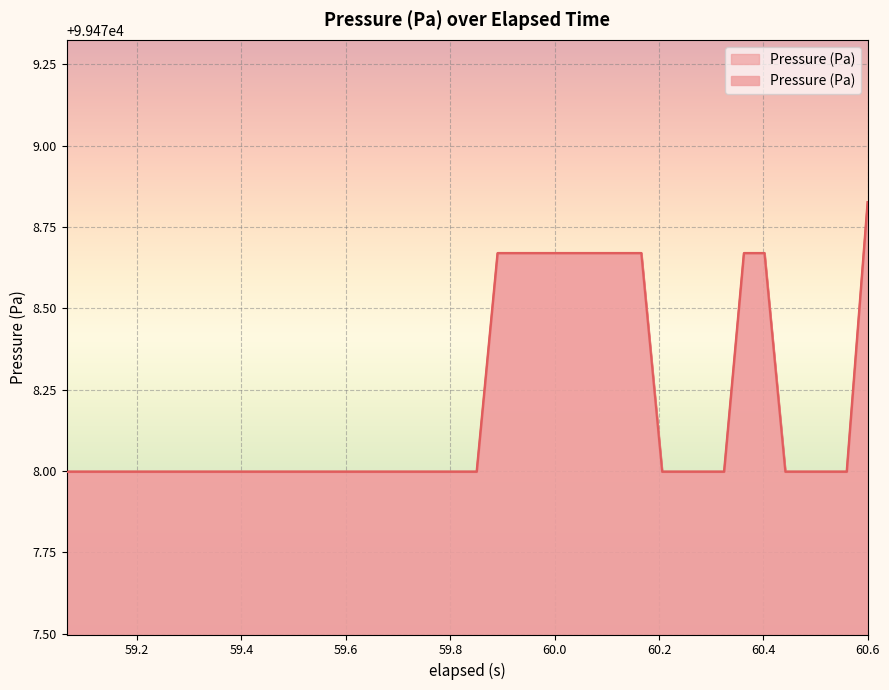

Does the chart display data point markers on the line(s)?

No